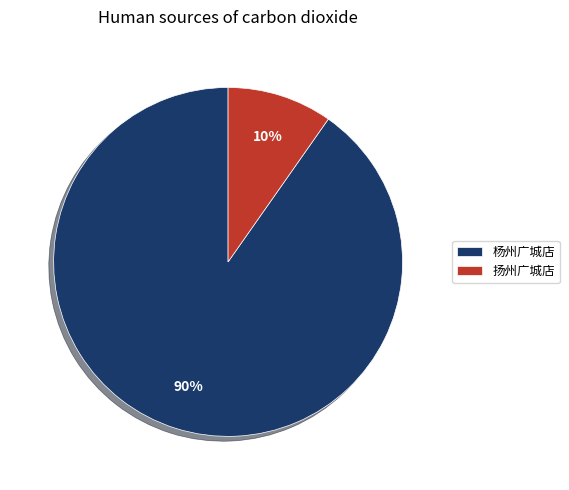

Between 扬州广城店 and 杨州广城店, which is larger?

杨州广城店